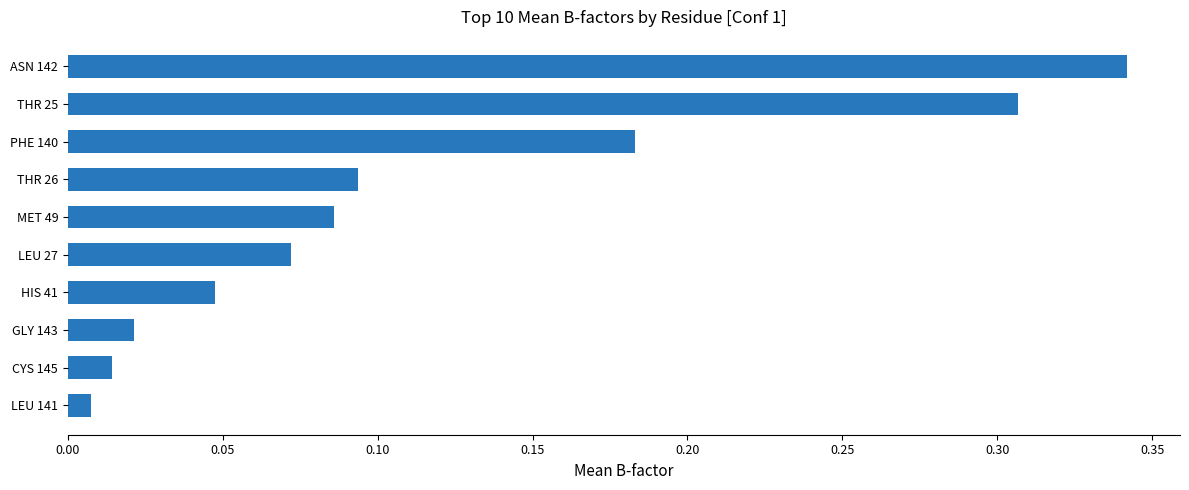

What is the sum of all values?

1.2